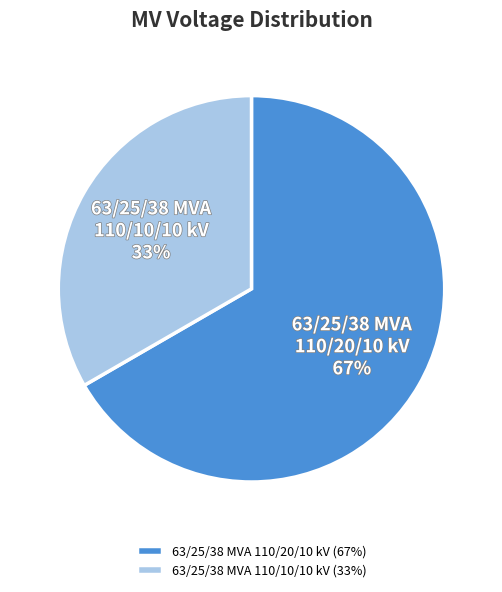

Is there a majority slice in this chart?

Yes